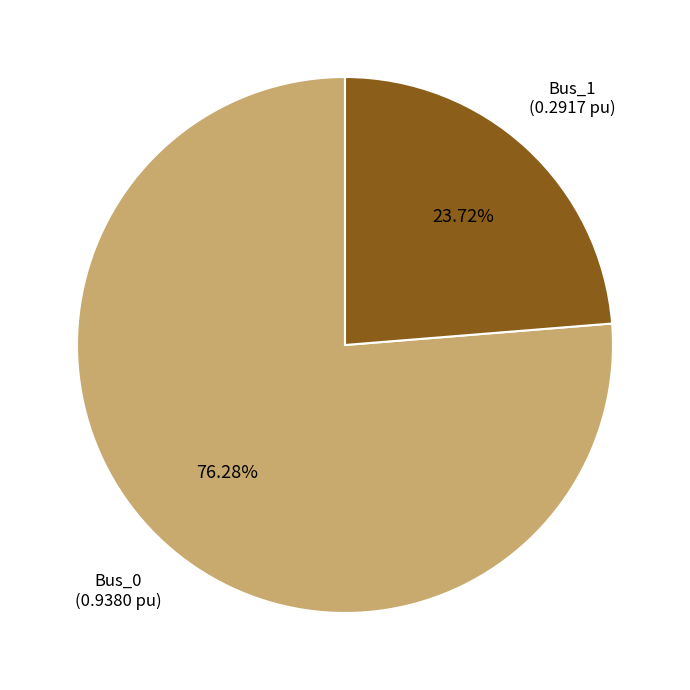

What is the ratio of the value at Bus_0 to the value at Bus_1?

3.2